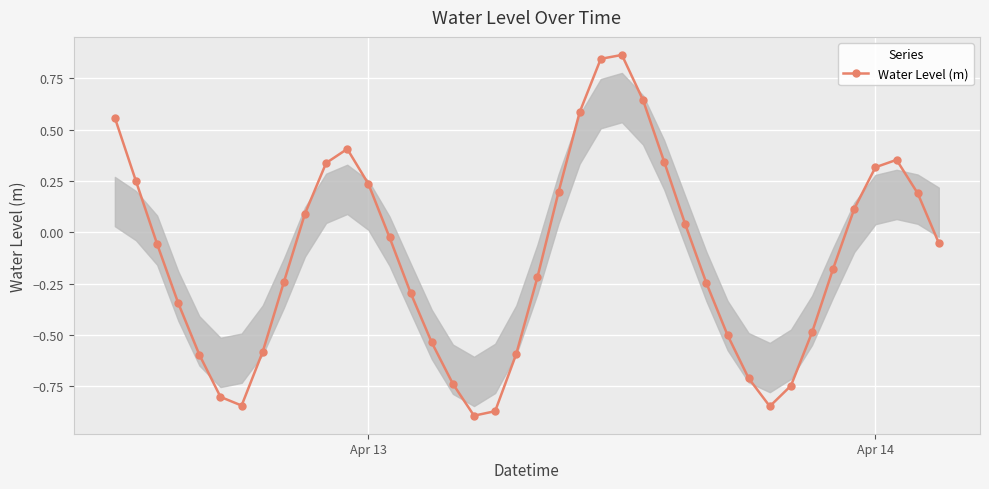

Does the chart display data point markers on the line(s)?

Yes